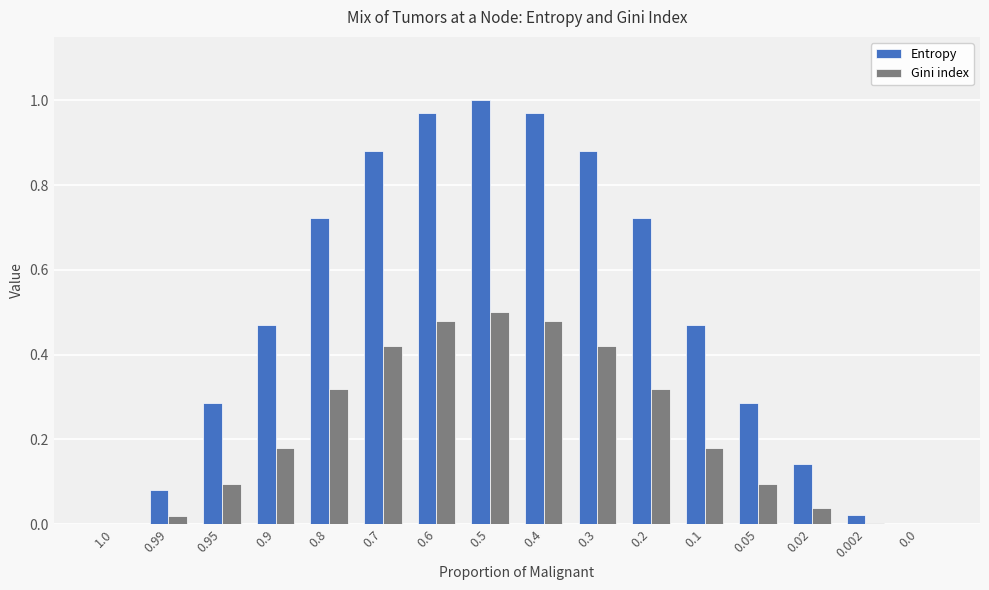

What is the sum of all Entropy values?

7.9